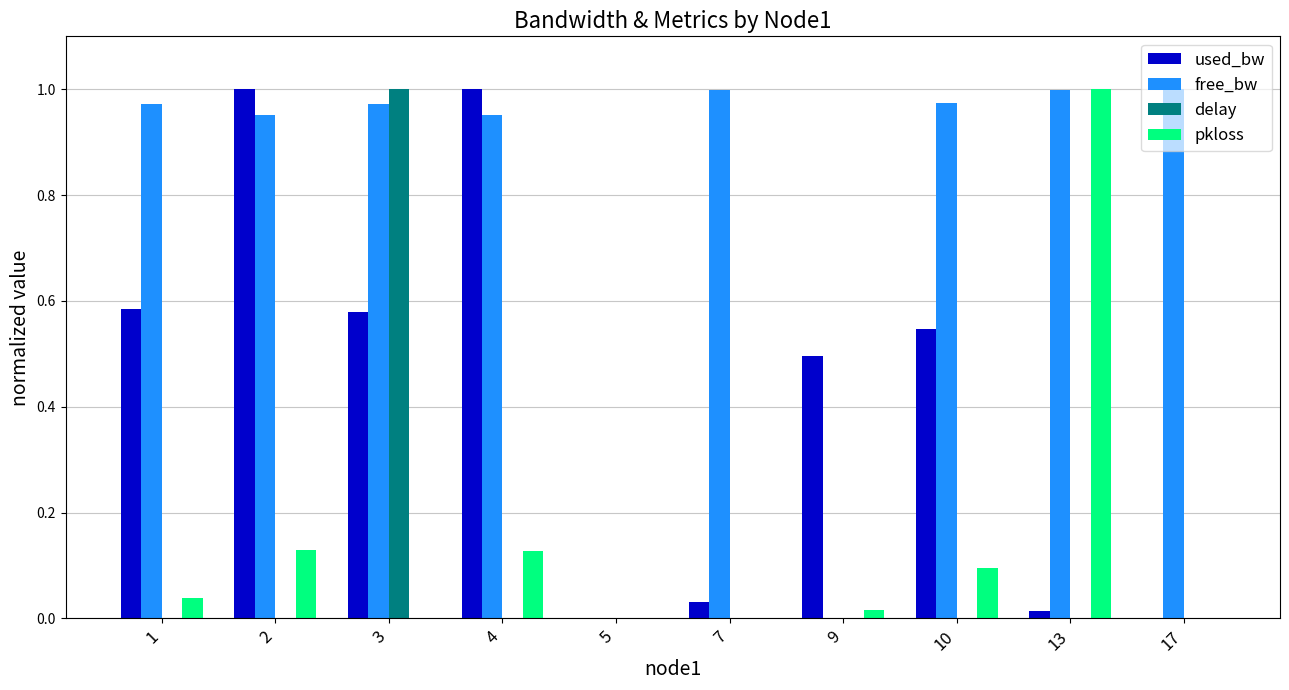

Between 5 and 17, which series saw the biggest shift?

free_bw